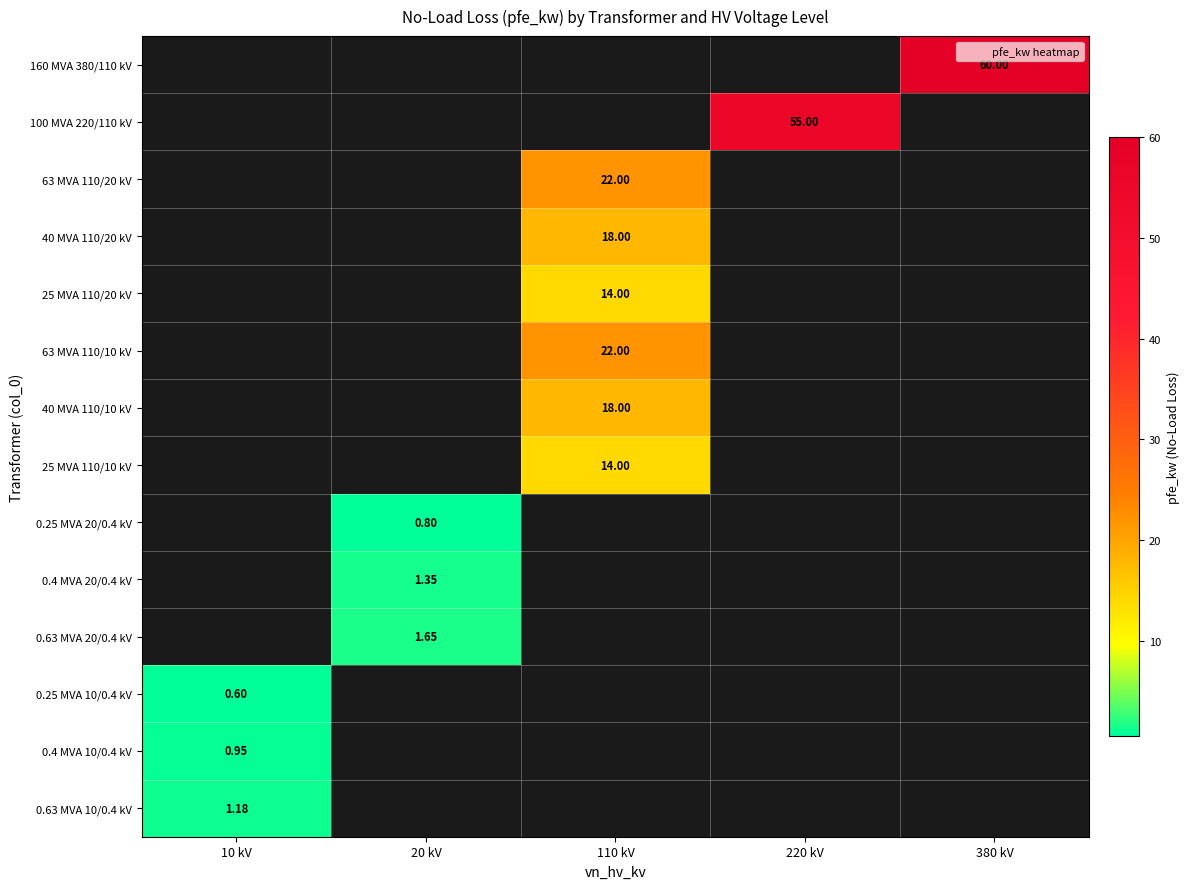

Which category has the lowest value across all series?

10 kV